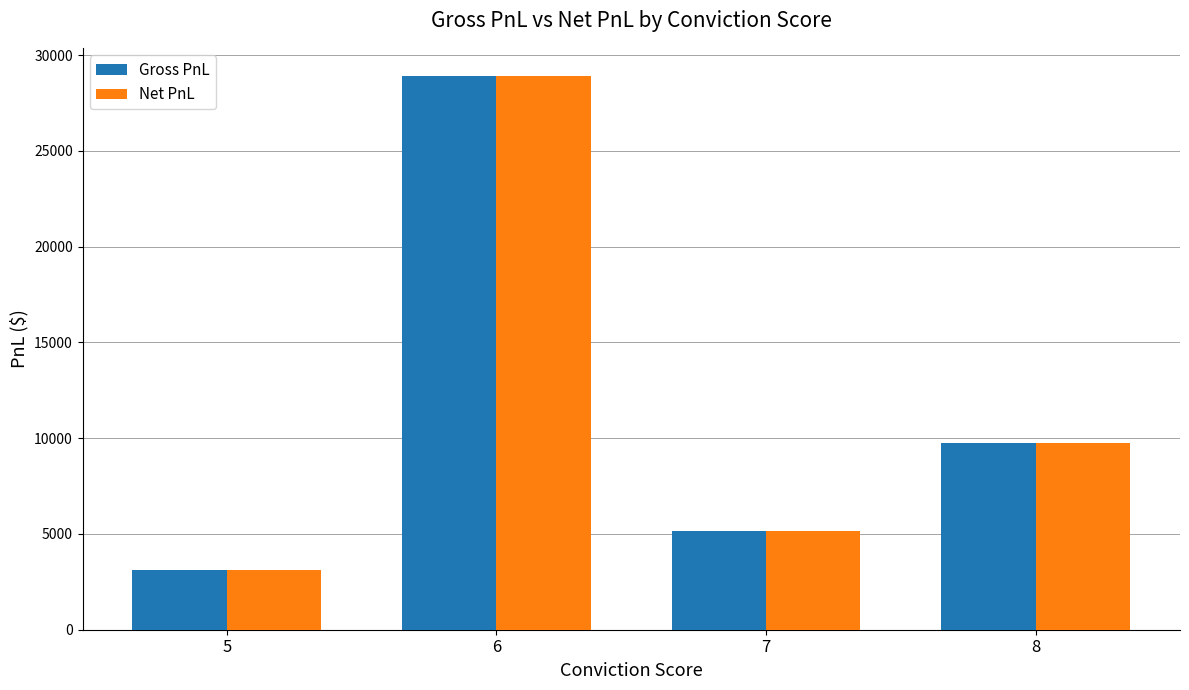

How many values in the Net PnL series are below 9768?

2